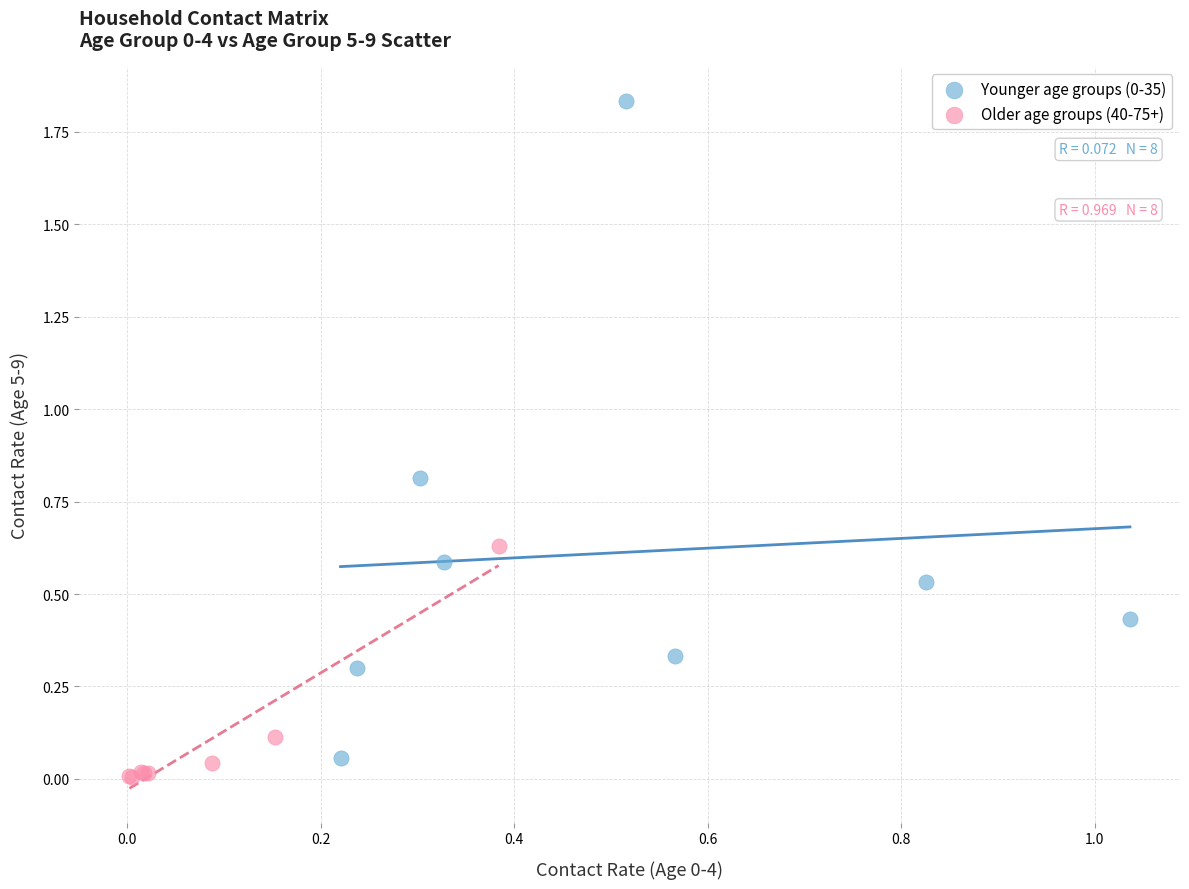

Which series contains the lowest Y value?

Older age groups (40-75+)